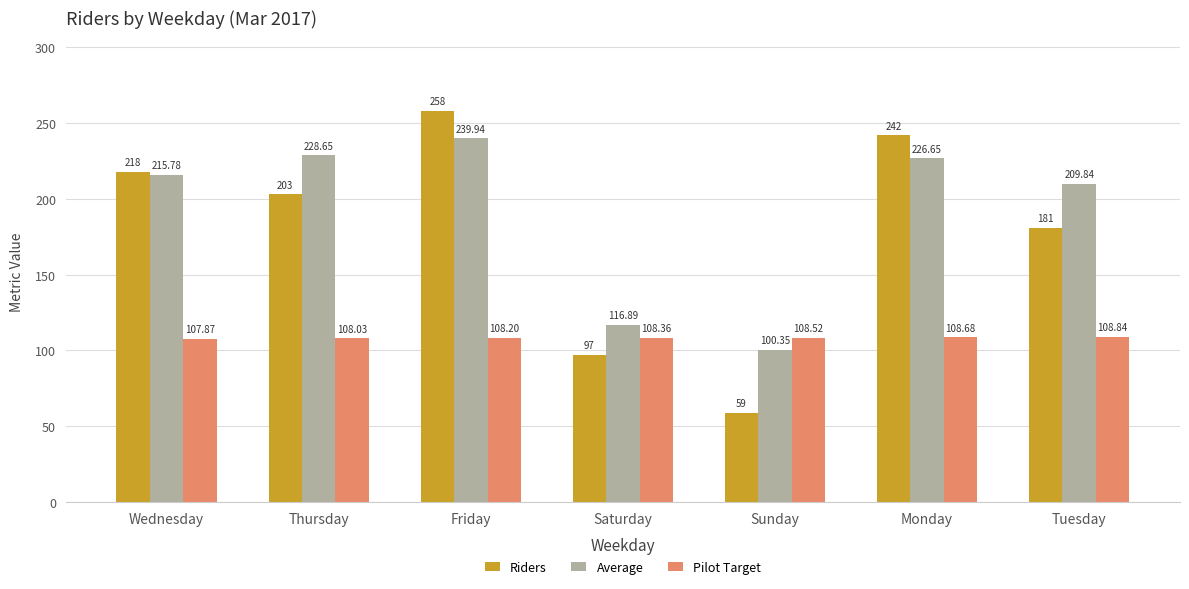

Which series has the largest total across all categories?

Average